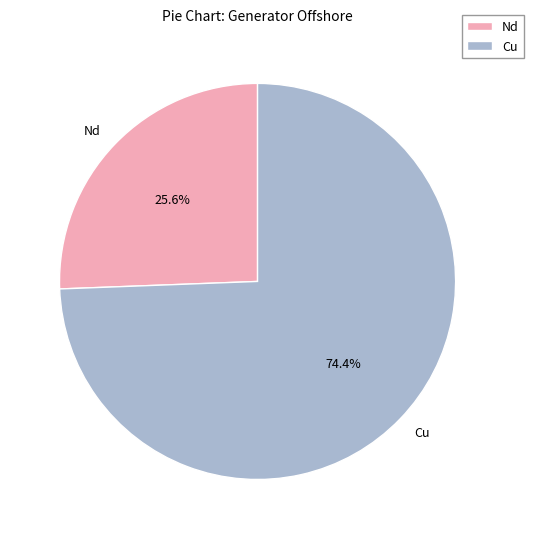

What is the total percentage of Cu and Nd?

100.0%